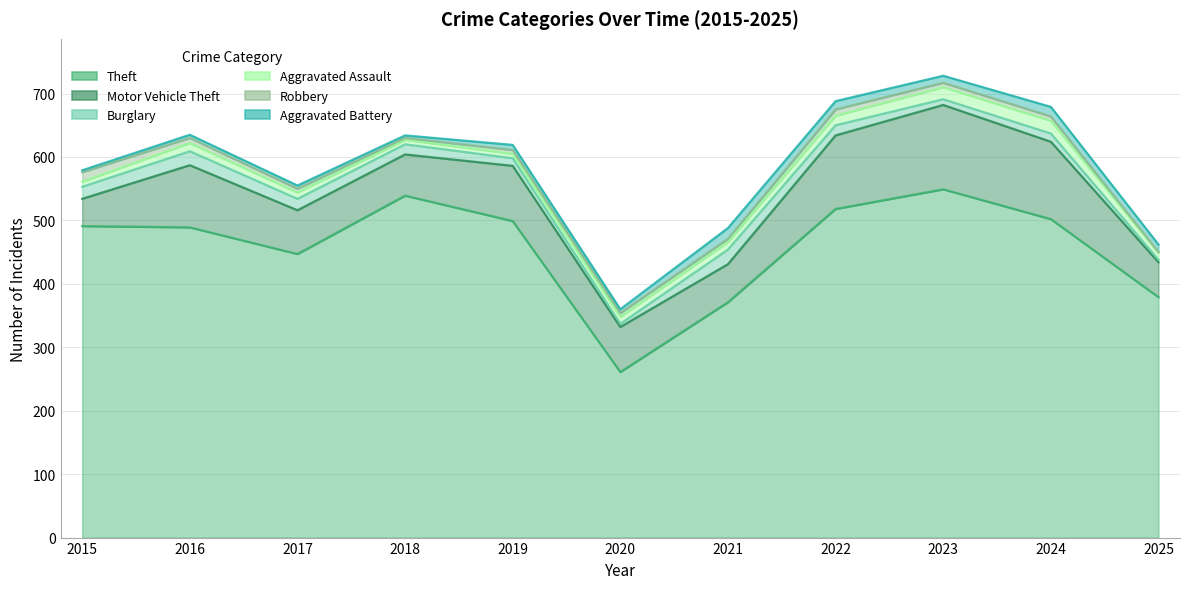

What is the average value of the Theft series?

459